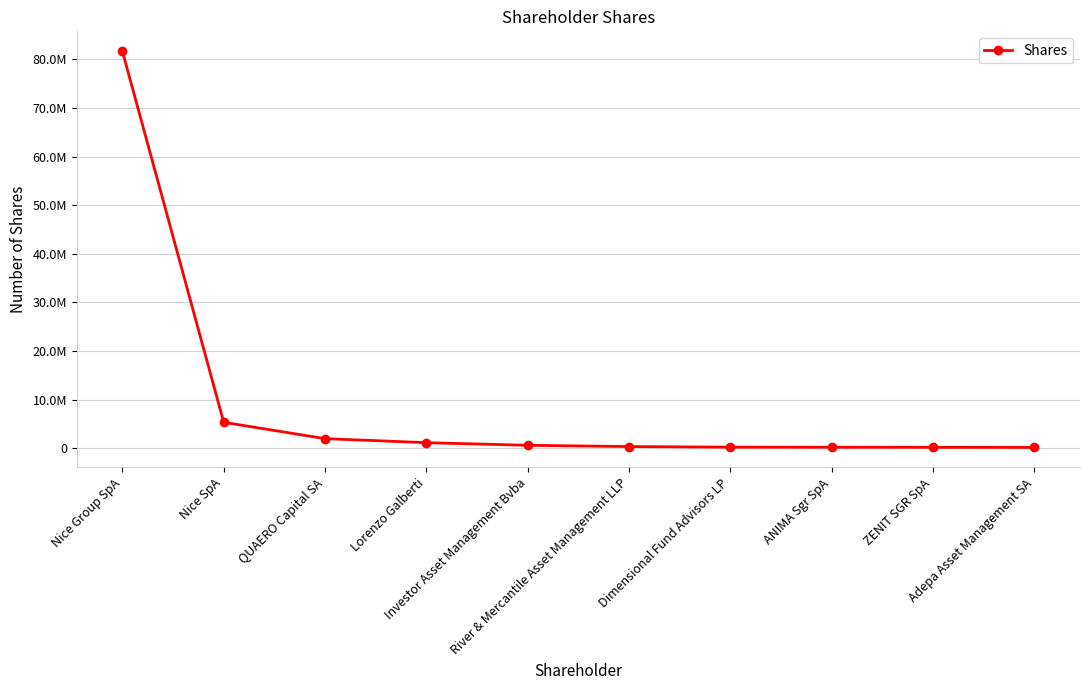

Reading left to right, extract all data points from this chart.

81686400	5336000	1970297	1144400	602604	343099	219211	198308	187280	167000